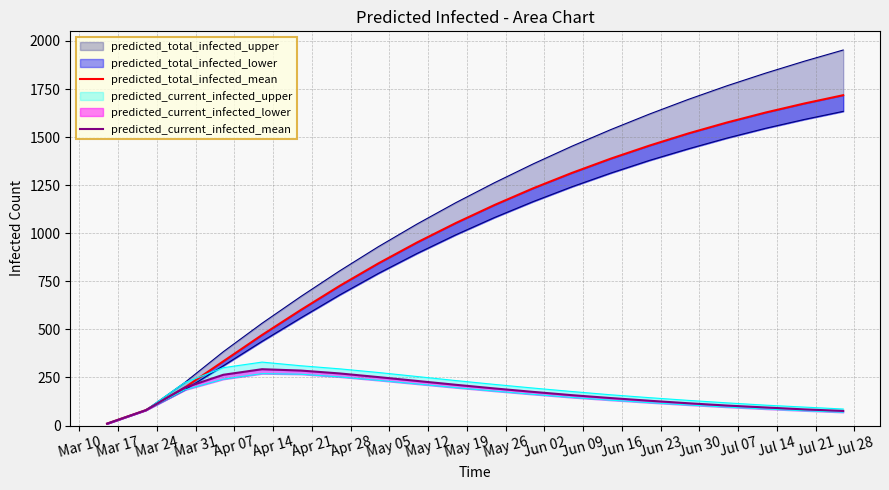

Rank the series by their average value, from lowest to highest.

predicted_current_infected_mean, predicted_total_infected_mean